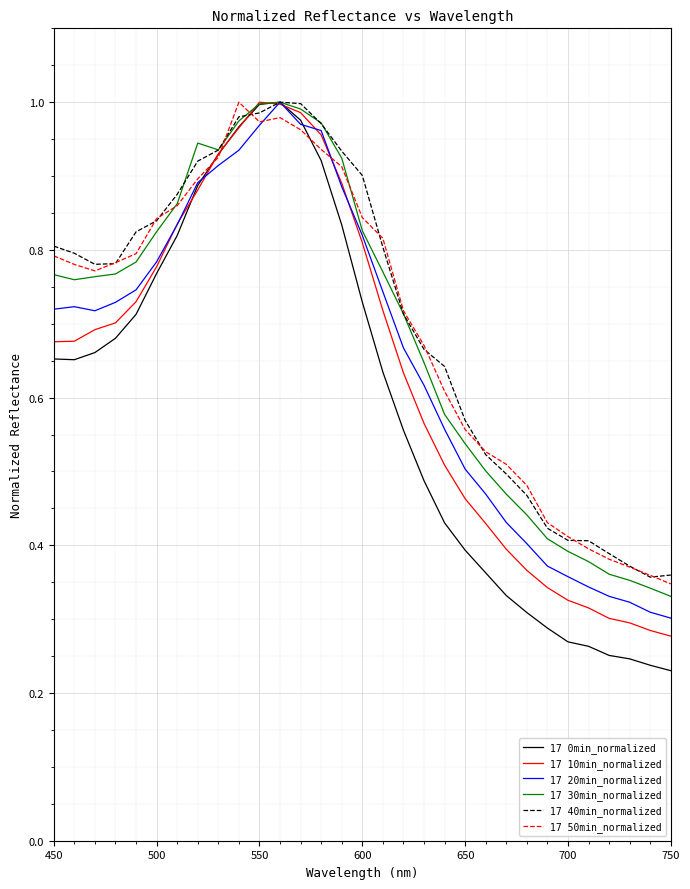

Which series has the widest spread of values?

17 0min_normalized